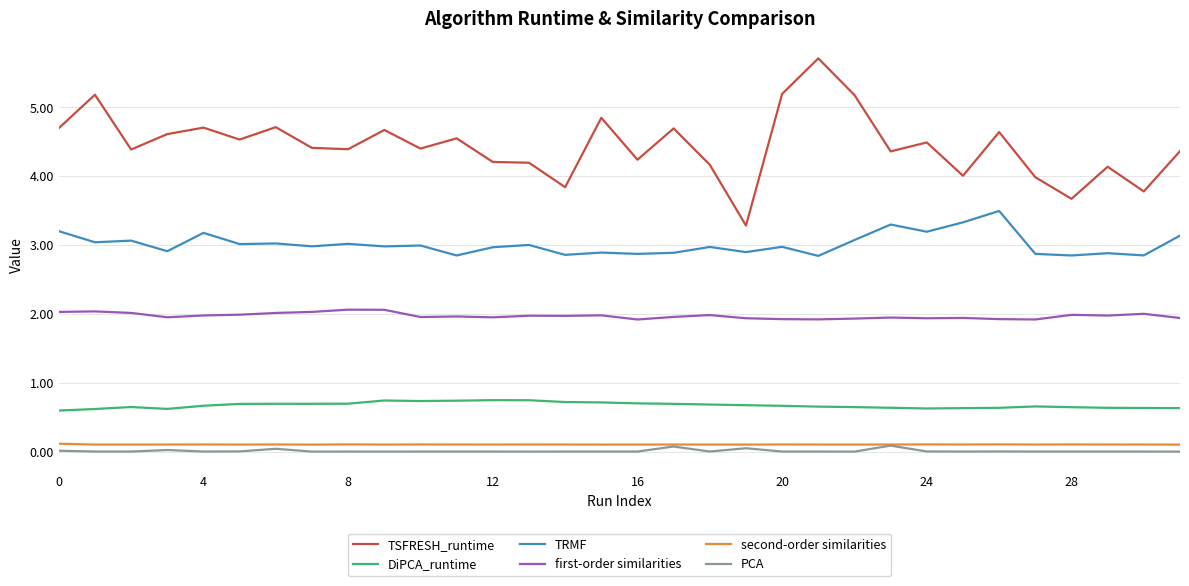

True or false: DiPCA_runtime and TRMF cross at least once.

False